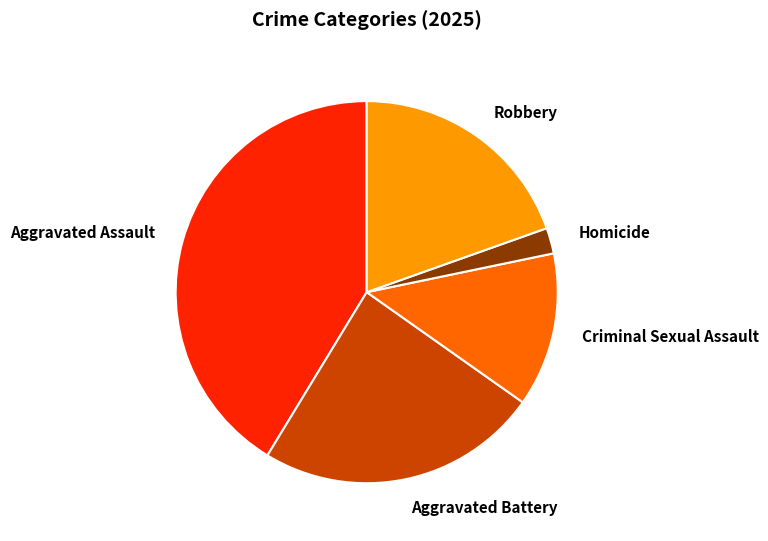

True or false: Aggravated Assault accounts for 52% of the total.

False